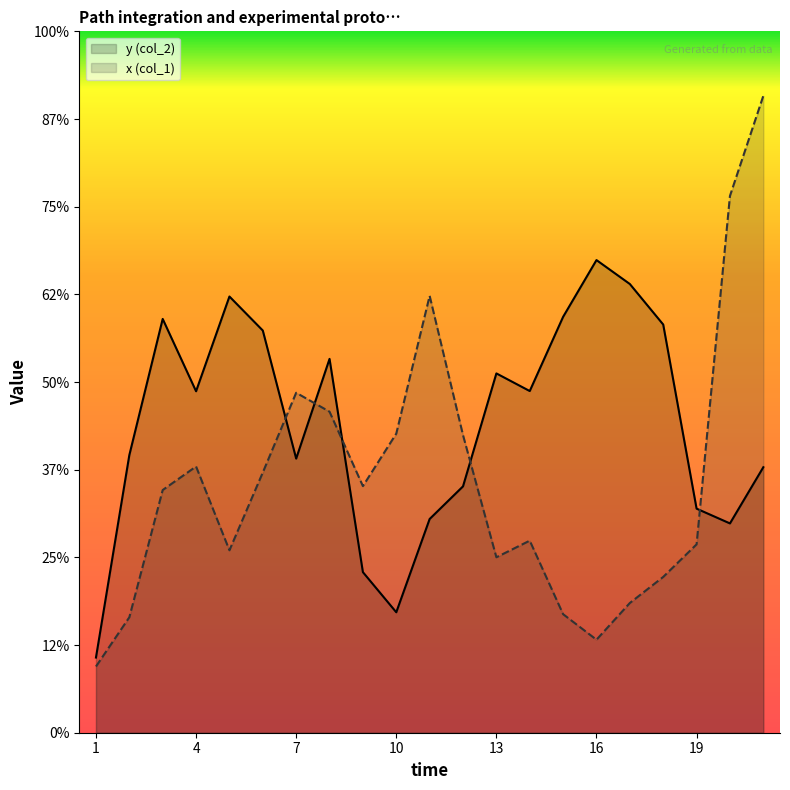

What is the sum of the y_x values at 2 and 7?

10.4